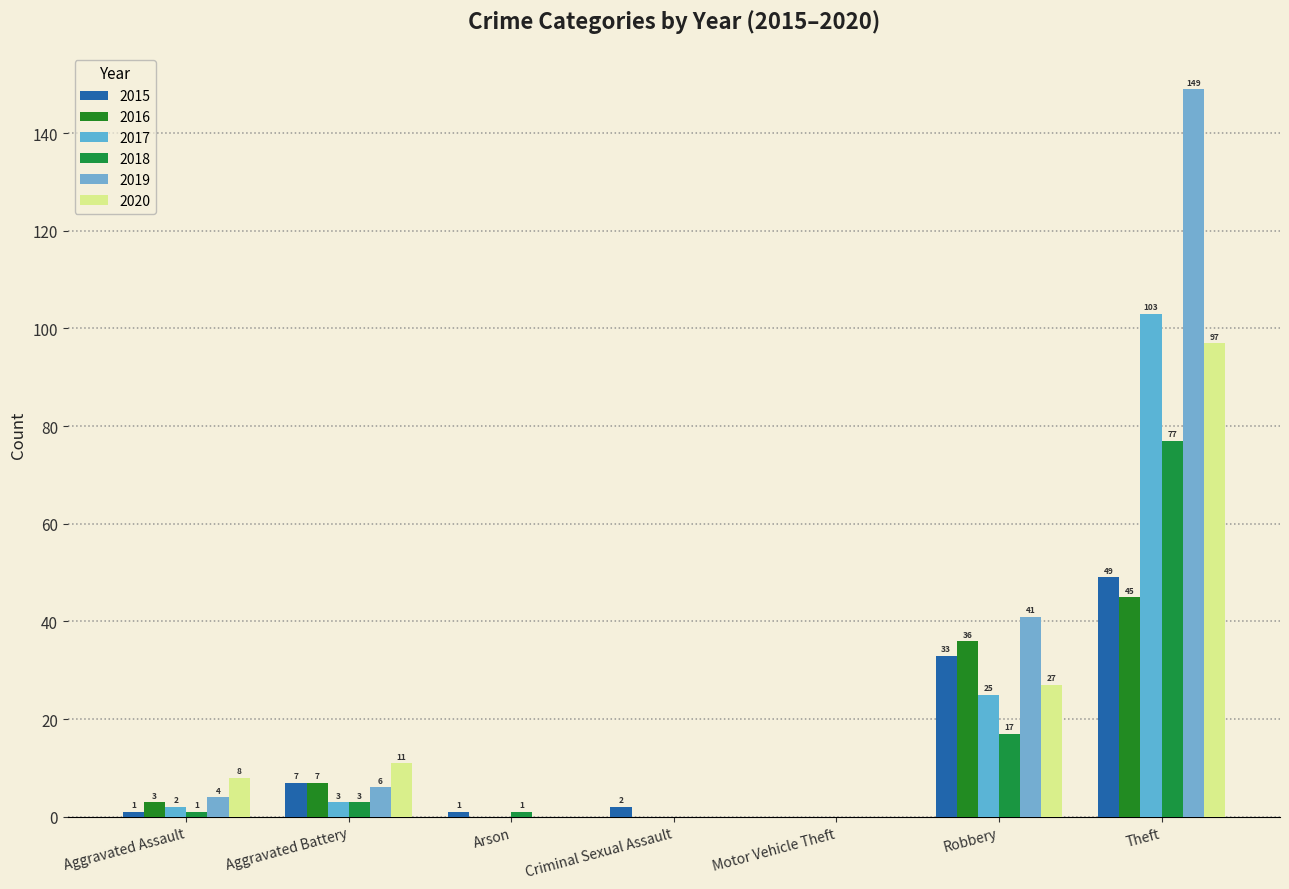

True or false: 2019 has a value of 149 at Theft.

True